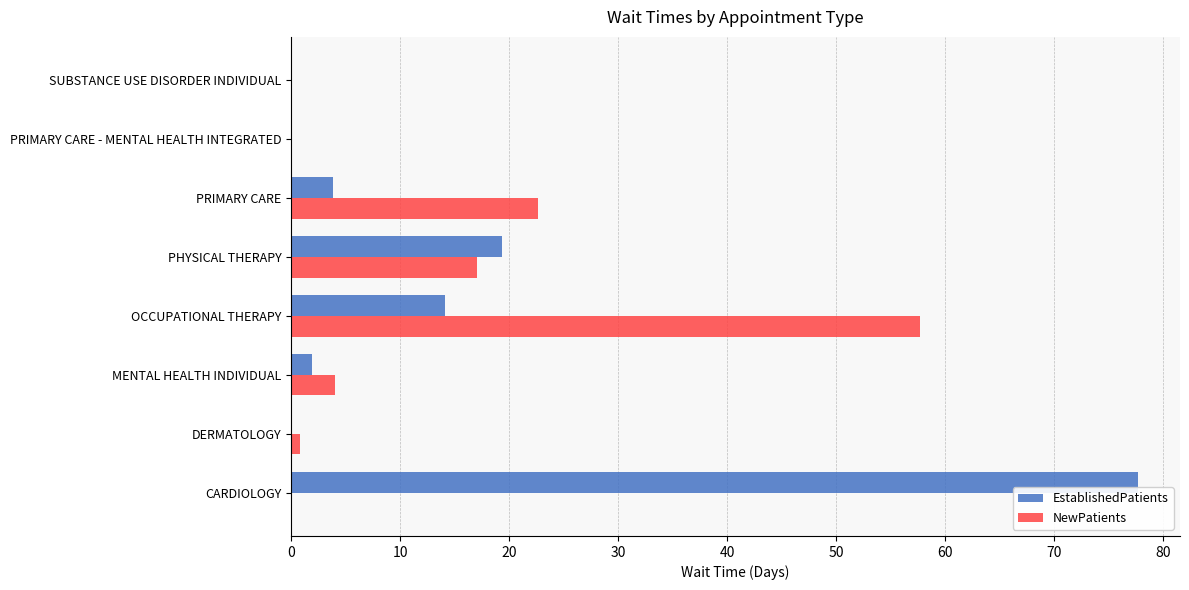

The NewPatients series shows -39.9 at SUBSTANCE USE DISORDER INDIVIDUAL. True or false?

False